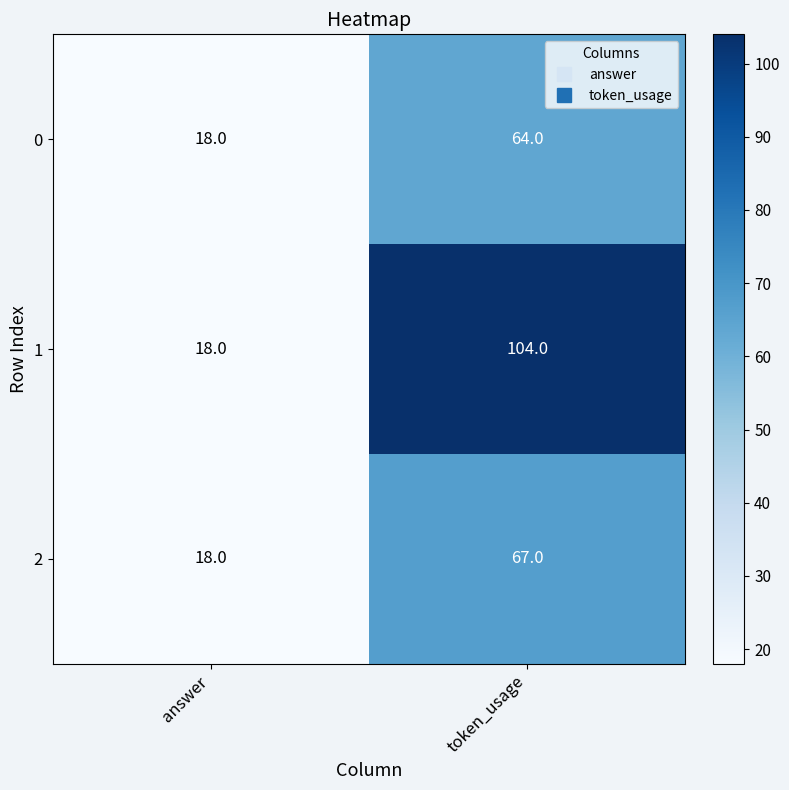

Reading left to right, extract all data points from this chart.

0: 18	64
1: 18	104
2: 18	67